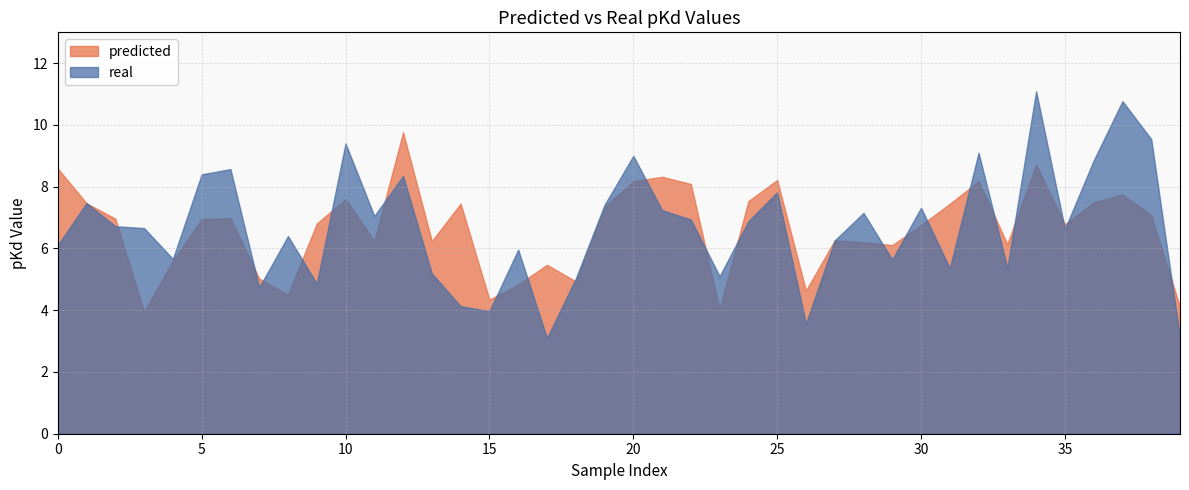

What is the difference between the maximum and minimum values in the real series?

8.0